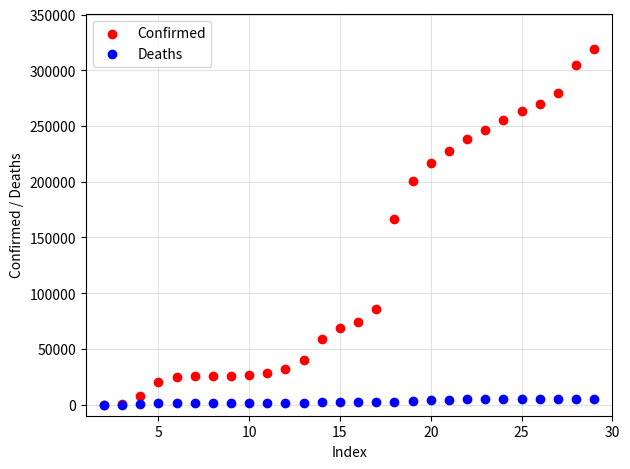

Which series has the largest Y range (max minus min)?

Confirmed